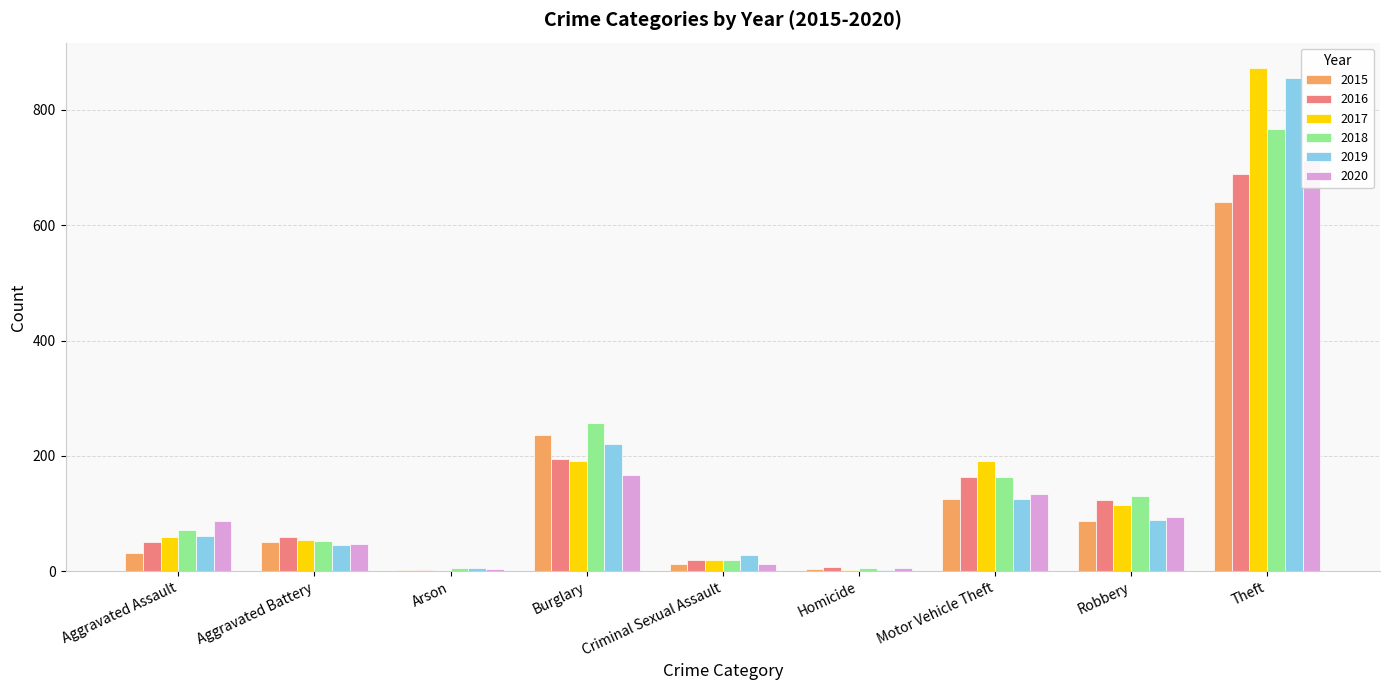

How many values in the 2020 series are below 88?

4